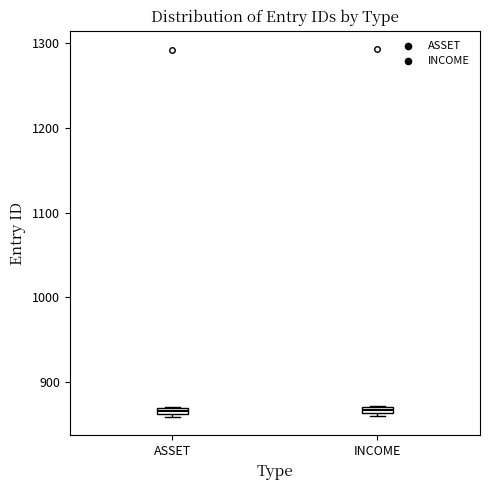

Where is the upper edge of the box for INCOME on the y-axis? The values are not printed on the chart, so give them approximately, as read against the axis.

870